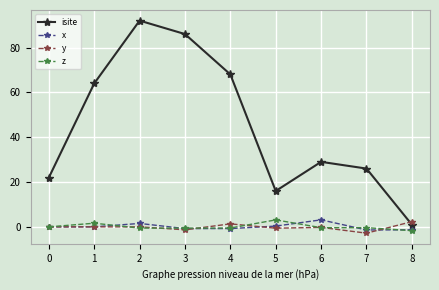

Where is the first local maximum for isite?

2